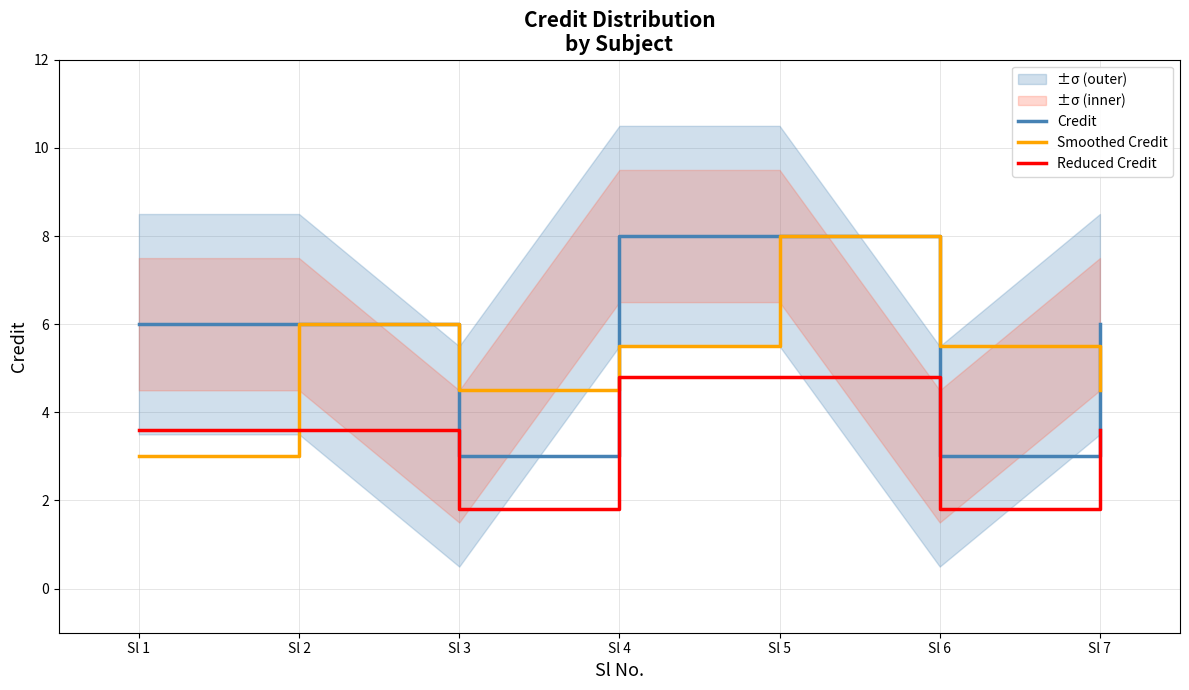

What is the value of the Smoothed Credit point at the 1st from the left?

3.0